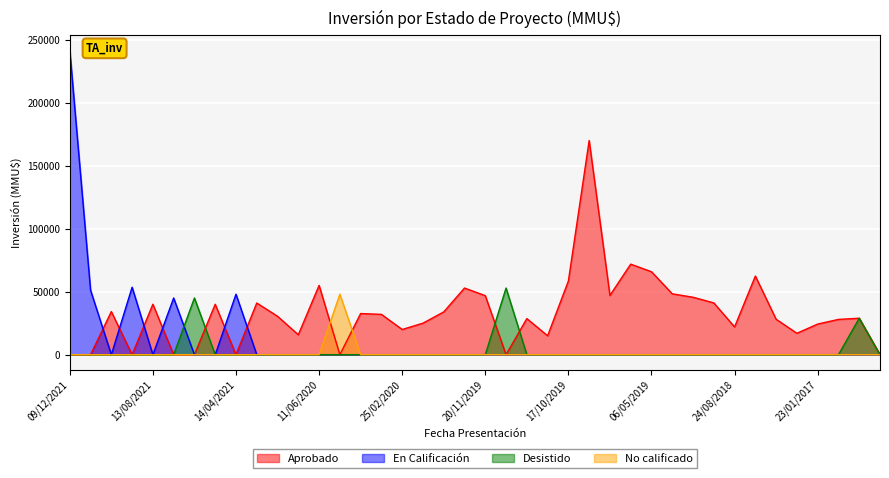

Which series has the widest spread of values?

En Calificación